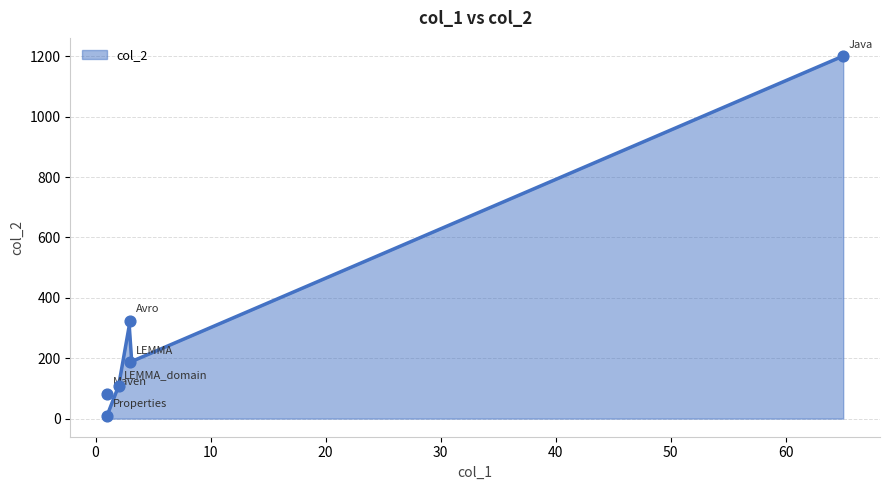

Which has a higher value, Java or Avro?

Java